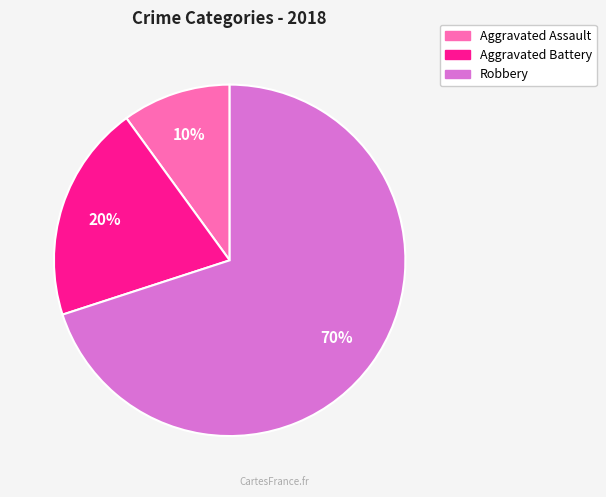

Combined, do Robbery and Aggravated Assault account for over 50%?

Yes